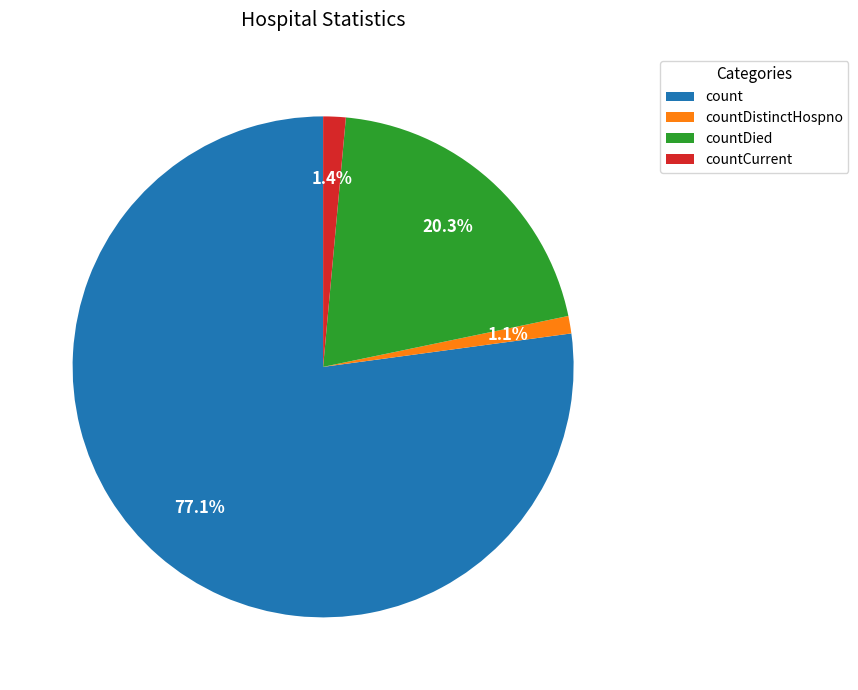

Between countDistinctHospno and countDied, which is larger?

countDied